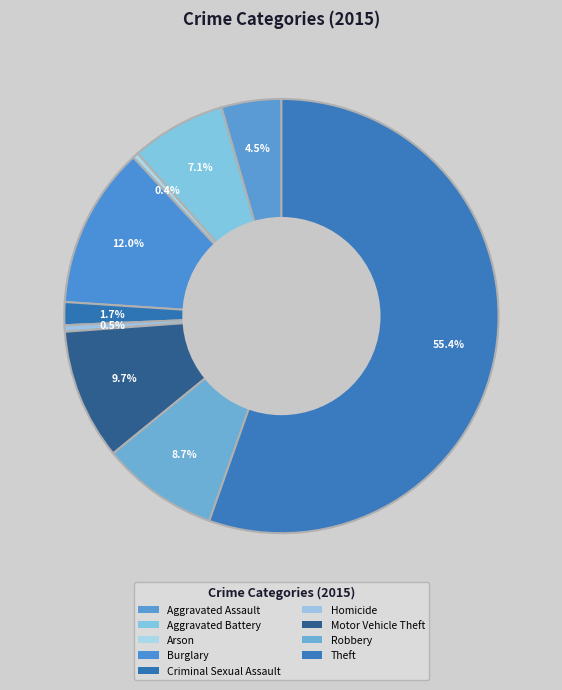

Count the number of slices in the pie.

9